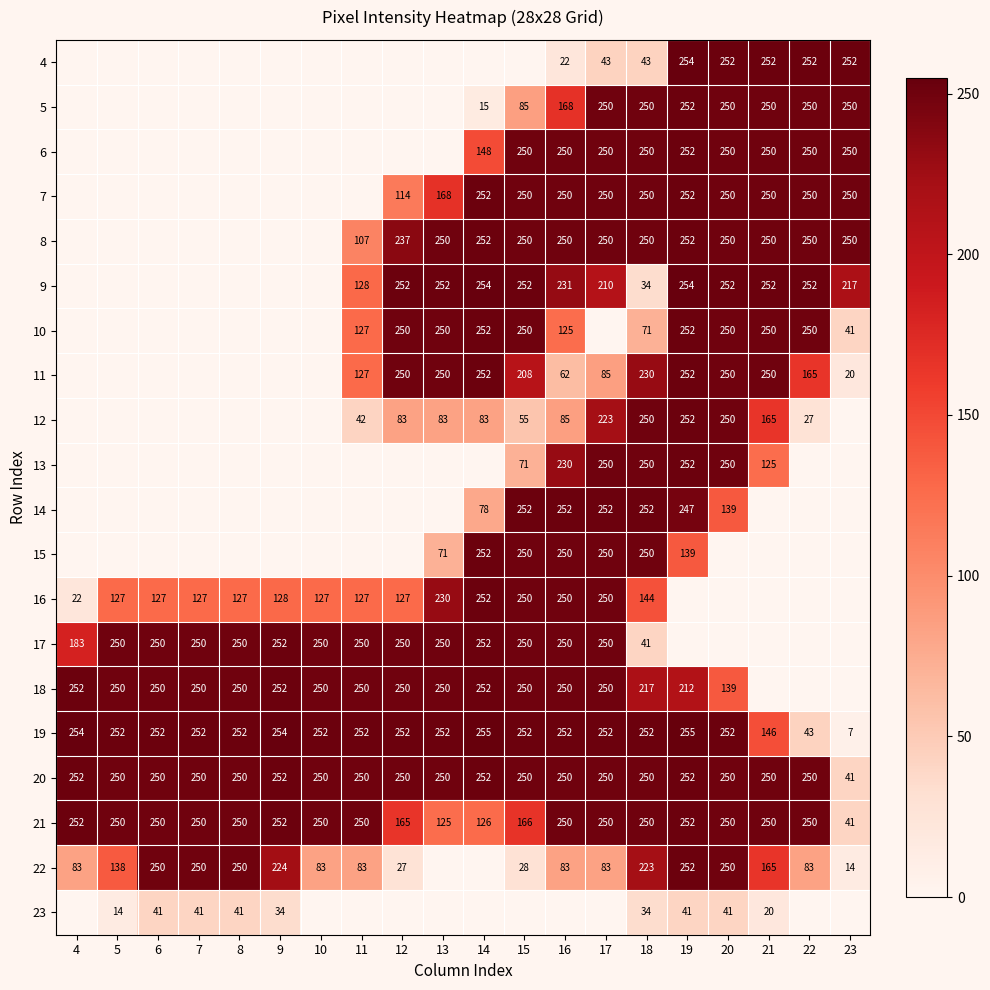

Is the value of 16 at 9 greater than the value of 17 at 18?

Yes